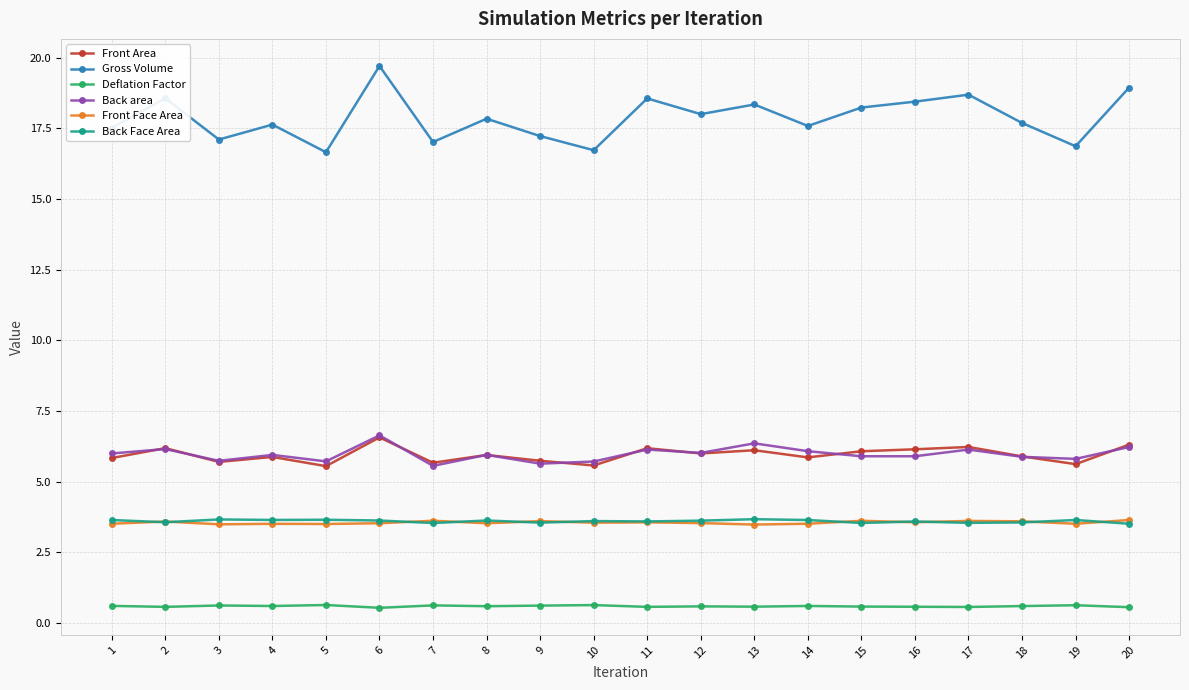

At which category is the sum across all series the highest?

6